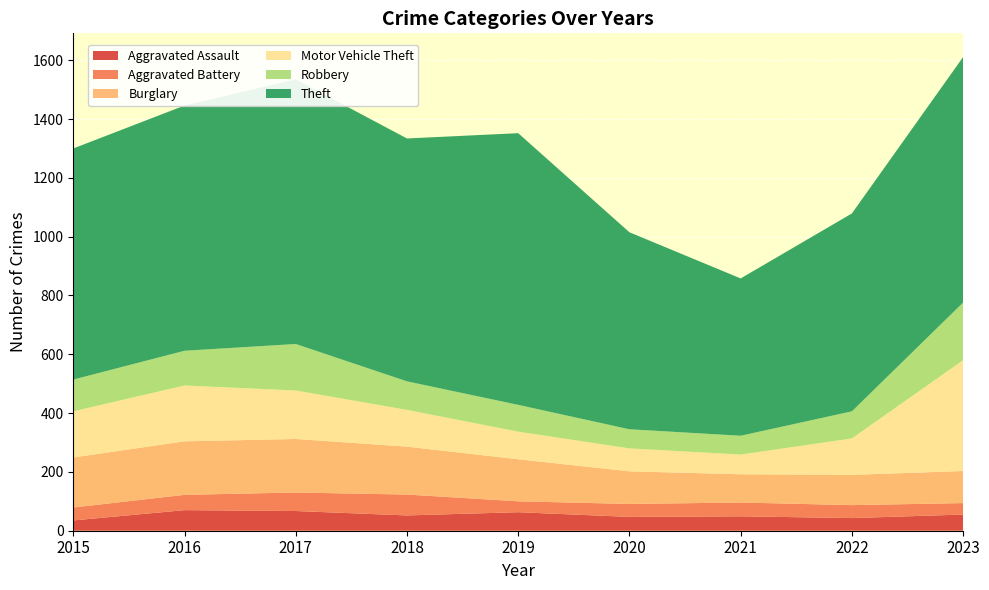

Reading right to left, list all the values displayed in this chart.

Aggravated Assault: 2023=55	2022=43	2021=49	2020=47	2019=63	2018=52	2017=67	2016=70	2015=35
Aggravated Battery: 2023=39	2022=44	2021=47	2020=44	2019=37	2018=71	2017=63	2016=52	2015=44
Burglary: 2023=109	2022=103	2021=96	2020=111	2019=143	2018=163	2017=182	2016=182	2015=170
Motor Vehicle Theft: 2023=377	2022=124	2021=67	2020=78	2019=94	2018=125	2017=165	2016=190	2015=157
Robbery: 2023=196	2022=92	2021=64	2020=65	2019=91	2018=97	2017=158	2016=118	2015=108
Theft: 2023=835	2022=673	2021=535	2020=670	2019=924	2018=826	2017=900	2016=834	2015=786